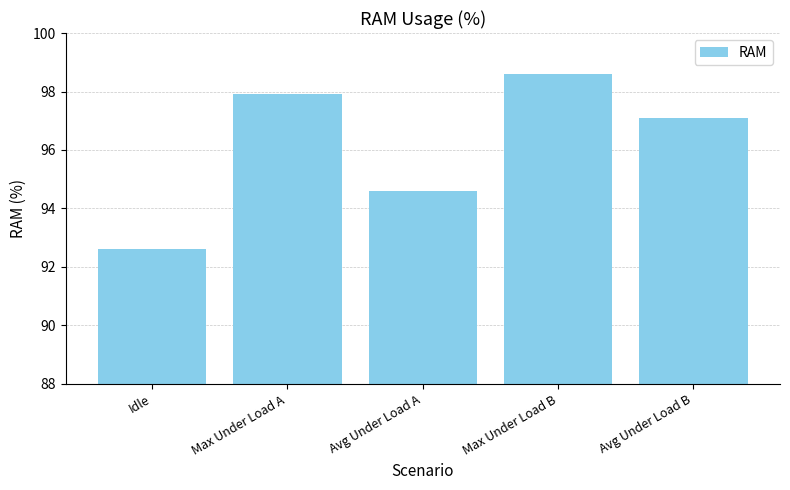

Are the bars horizontal?

No